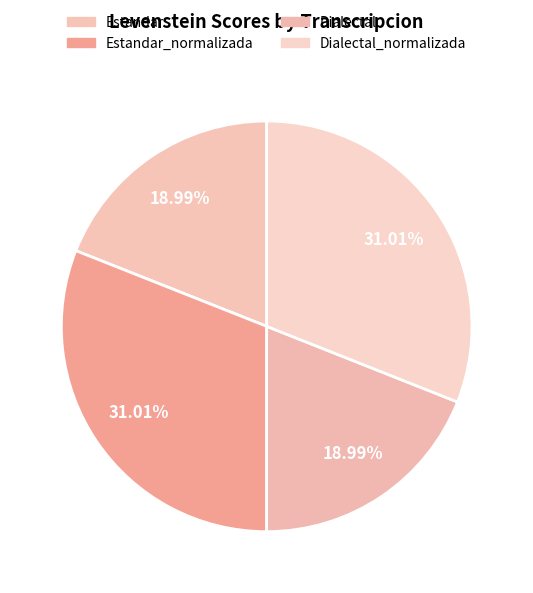

Is it true that Estandar is 32% of the pie?

False